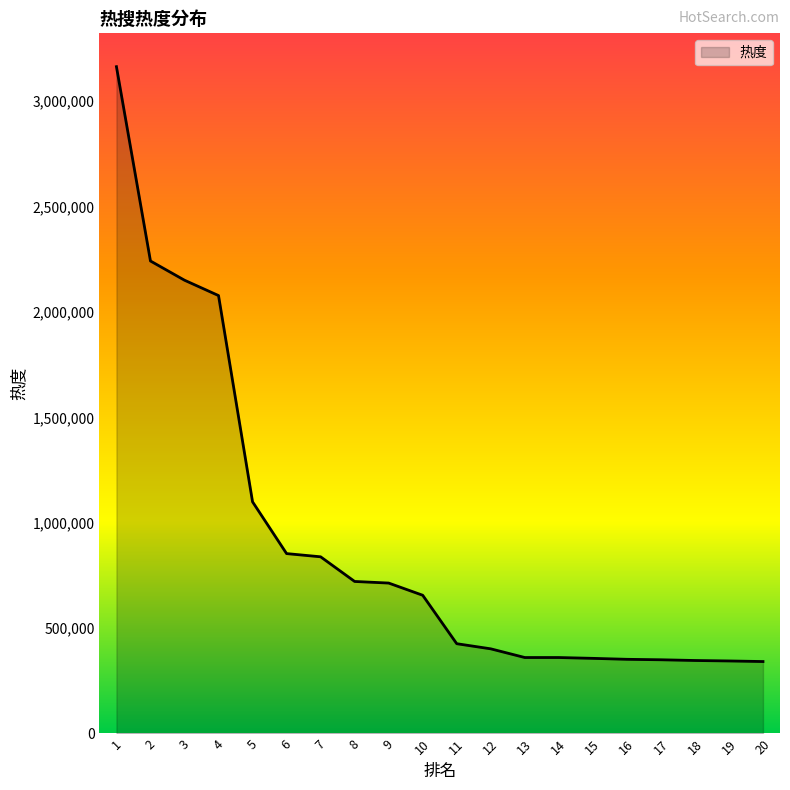

The value at 1 is 3163760. True or false?

True